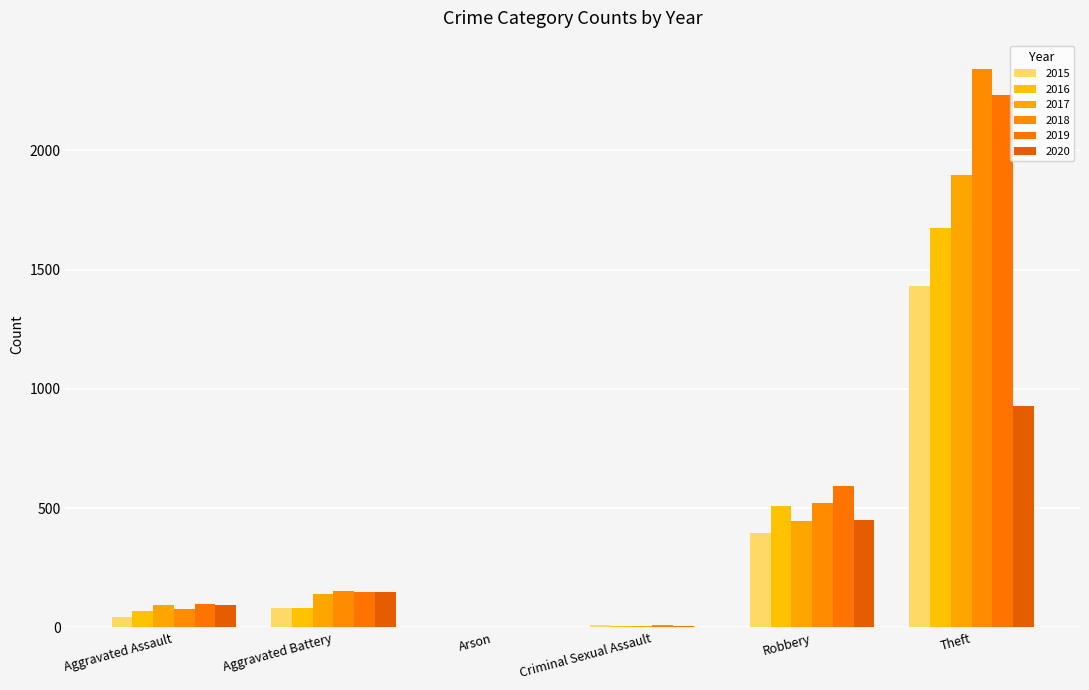

Where does the 2018 series first go above 152?

Robbery